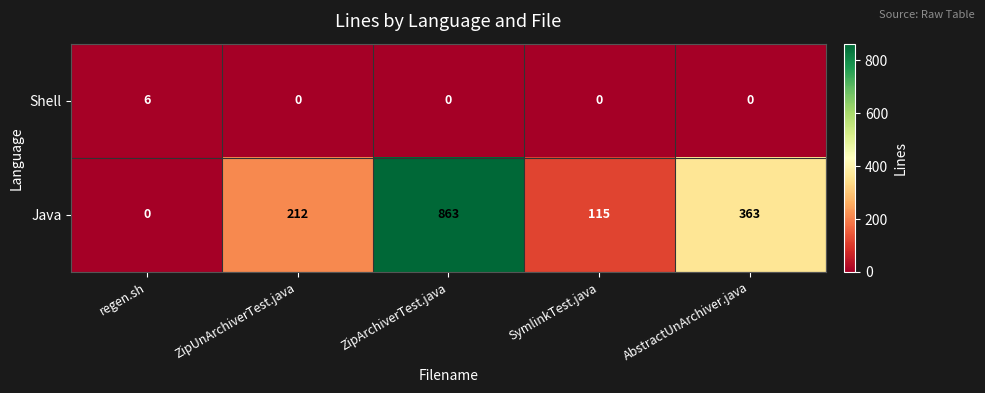

What is the difference between the maximum and minimum values in the Shell series?

6